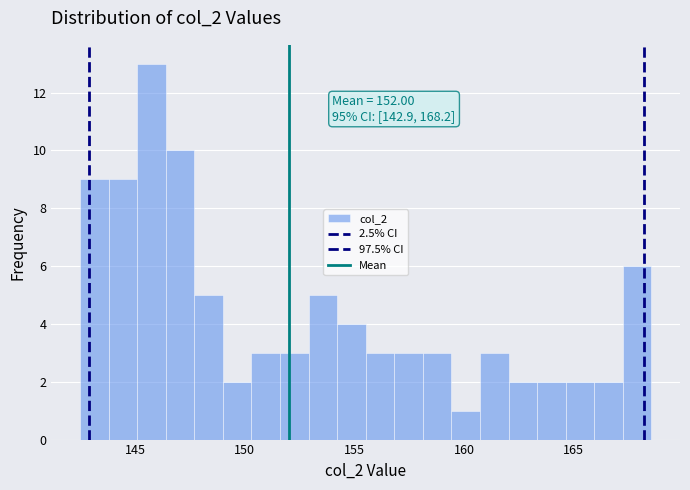

Read against the x-axis, roughly where is the centre of the tallest bar?

145.5